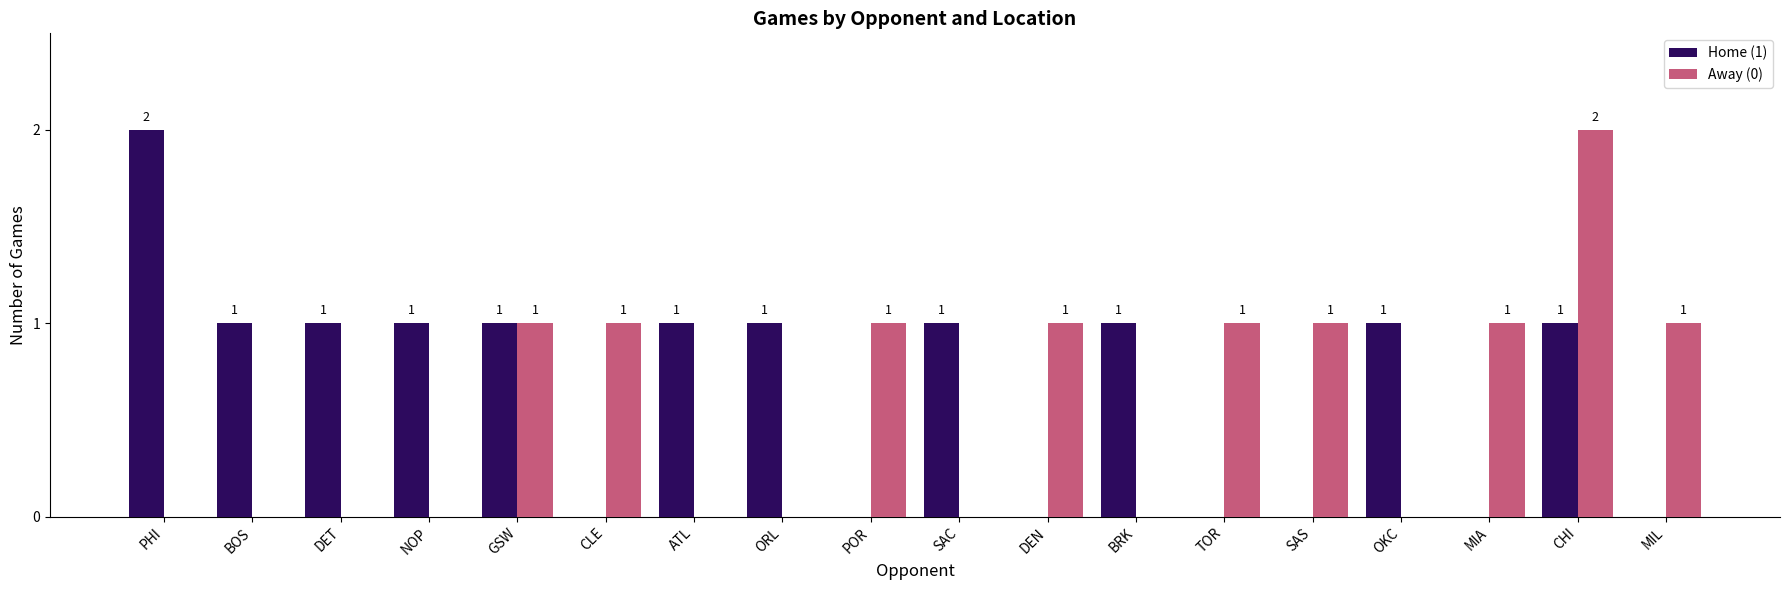

Reading right to left, what are all the values shown in this chart?

Home (1): MIL=0	CHI=1	MIA=0	OKC=1	SAS=0	TOR=0	BRK=1	DEN=0	SAC=1	POR=0	ORL=1	ATL=1	CLE=0	GSW=1	NOP=1	DET=1	BOS=1	PHI=2
Away (0): MIL=1	CHI=2	MIA=1	OKC=0	SAS=1	TOR=1	BRK=0	DEN=1	SAC=0	POR=1	ORL=0	ATL=0	CLE=1	GSW=1	NOP=0	DET=0	BOS=0	PHI=0